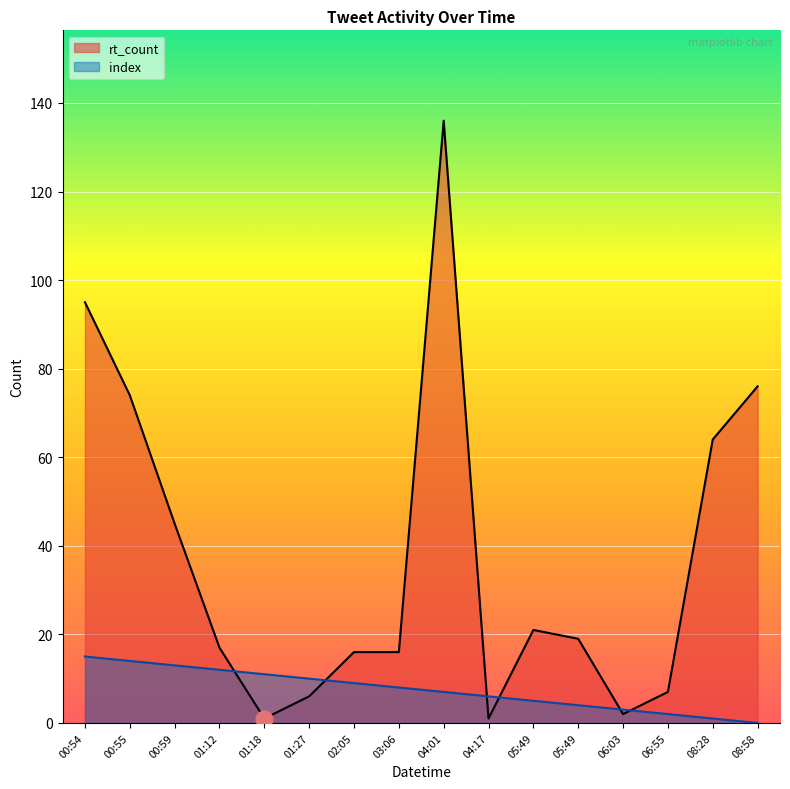

What are all the series names shown in the legend?

rt_count, index